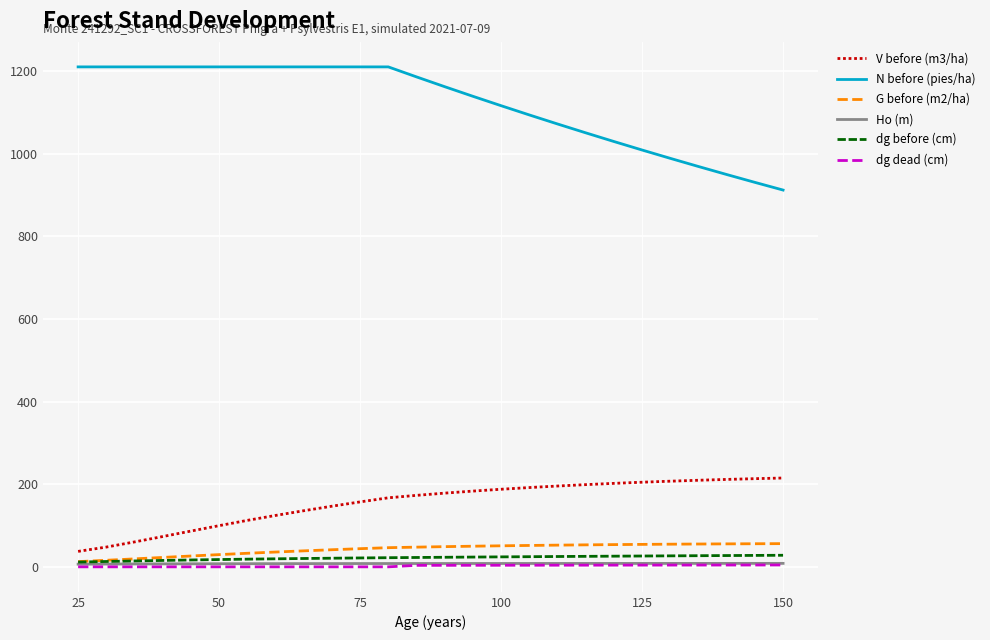

True or false: G before (m2/ha) and N before (pies/ha) cross at least once.

False